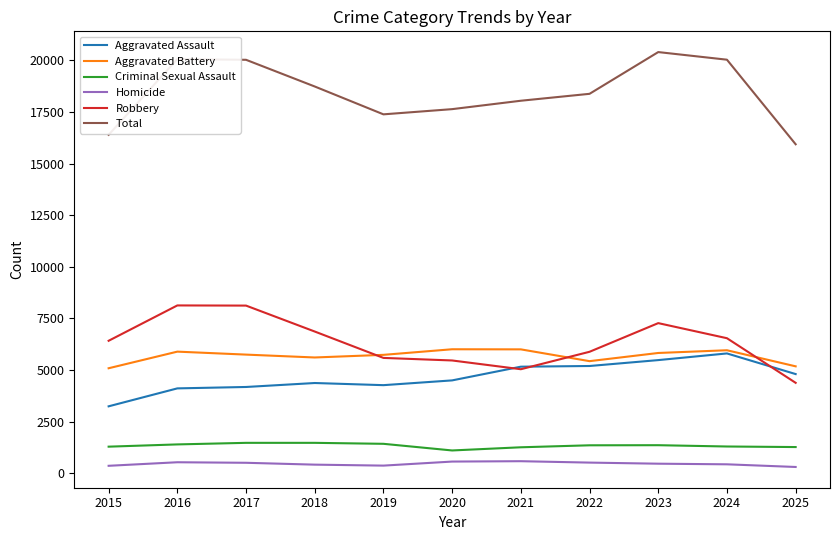

What are all the series names shown in the legend?

Aggravated Assault, Aggravated Battery, Criminal Sexual Assault, Homicide, Robbery, Total